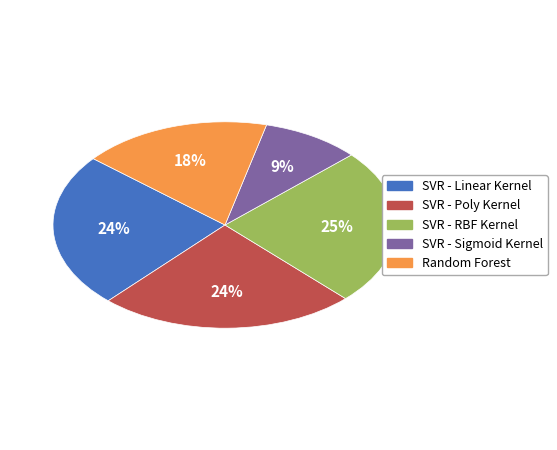

Between SVR - Sigmoid Kernel and Random Forest, which is larger?

Random Forest